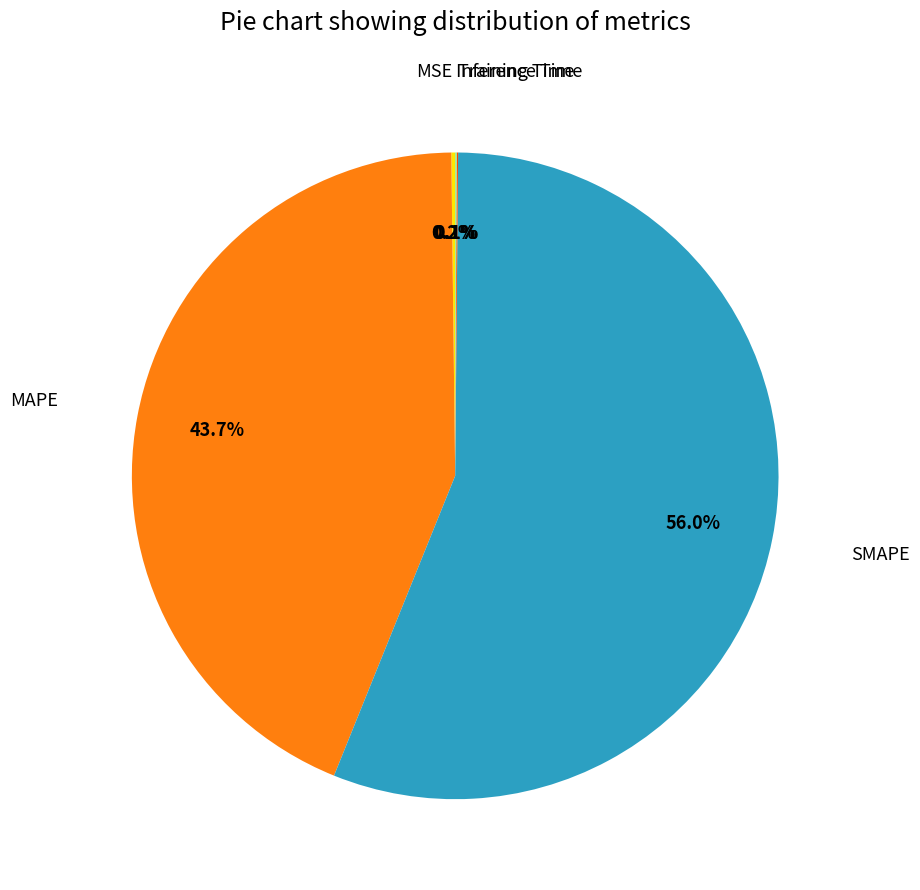

Does any single category account for the majority?

Yes